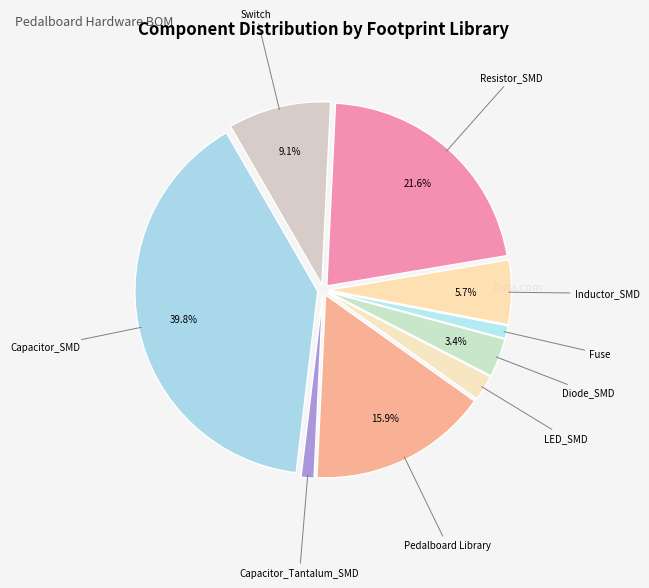

How many segments does this pie chart have?

9